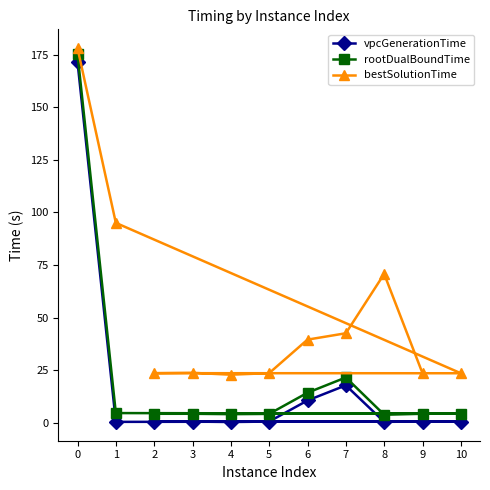

What is the smallest value displayed?

0.5